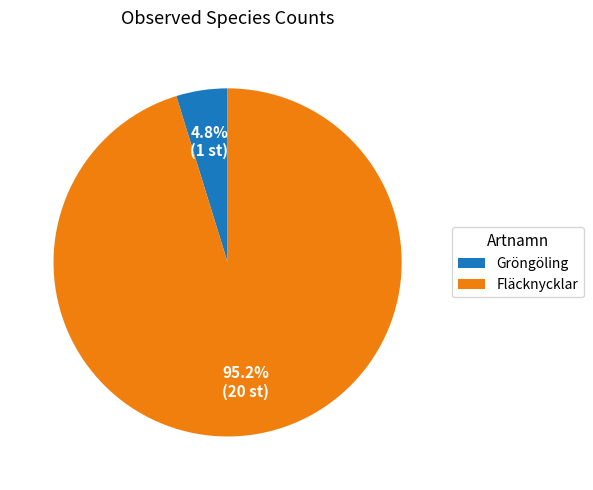

To the nearest percent, what portion does Gröngöling represent?

5%